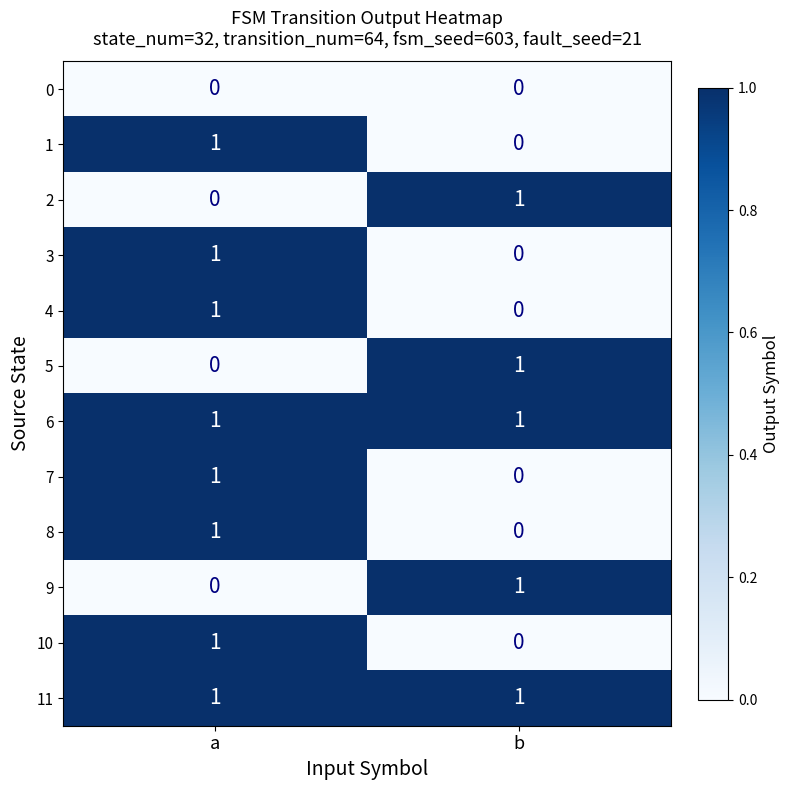

At which category is the sum across all series the highest?

a